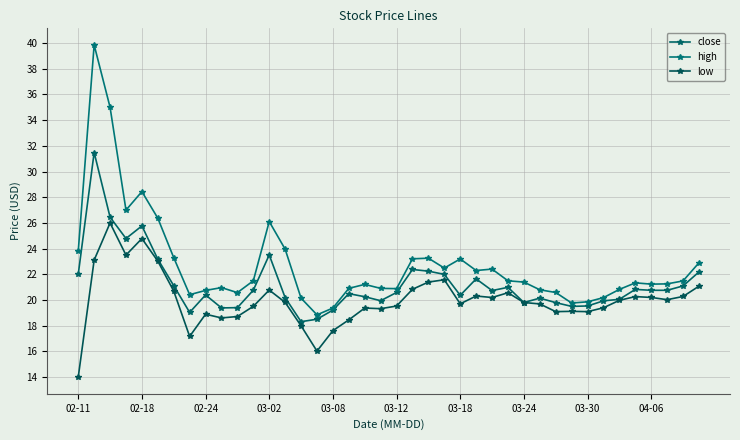

True or false: close has more than 2 interior local peaks.

True